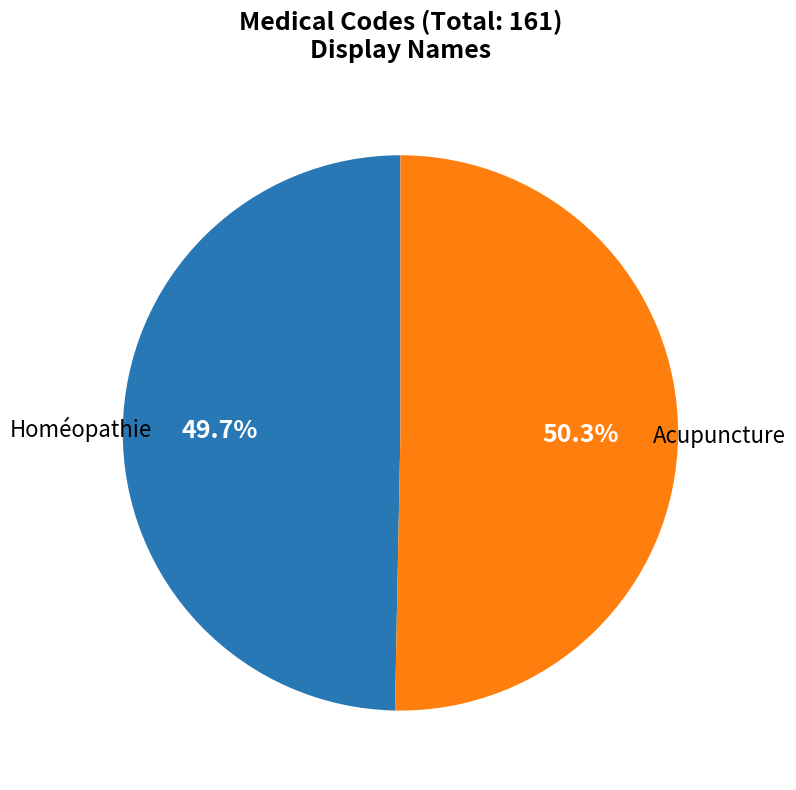

How many segments does this pie chart have?

2